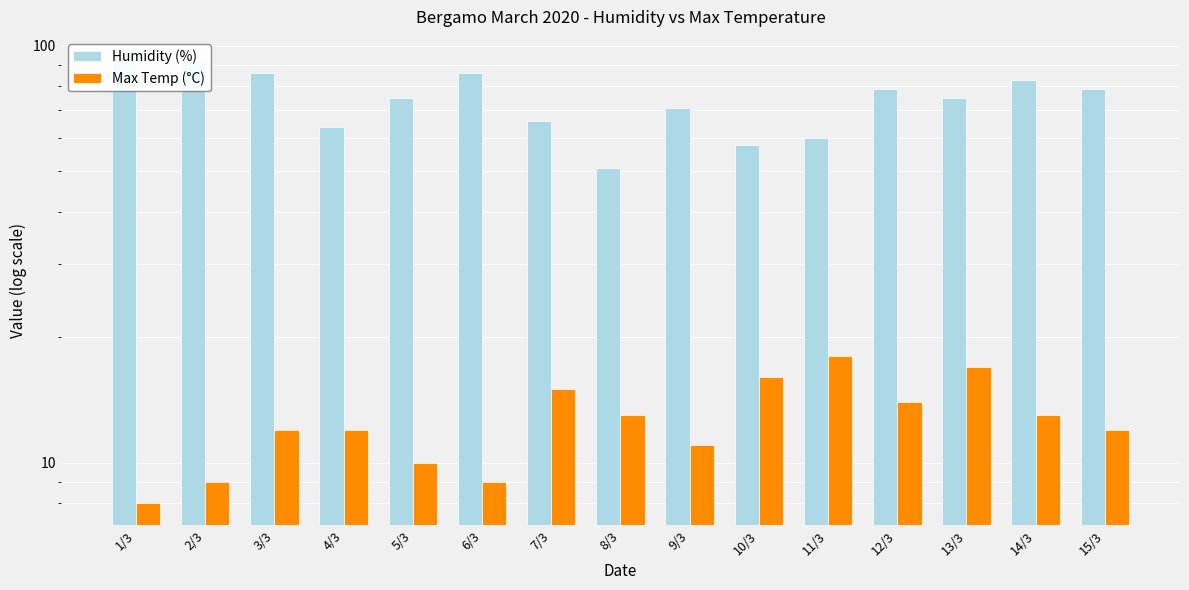

Where does the Humidity (%) series first go above 75?

1/3